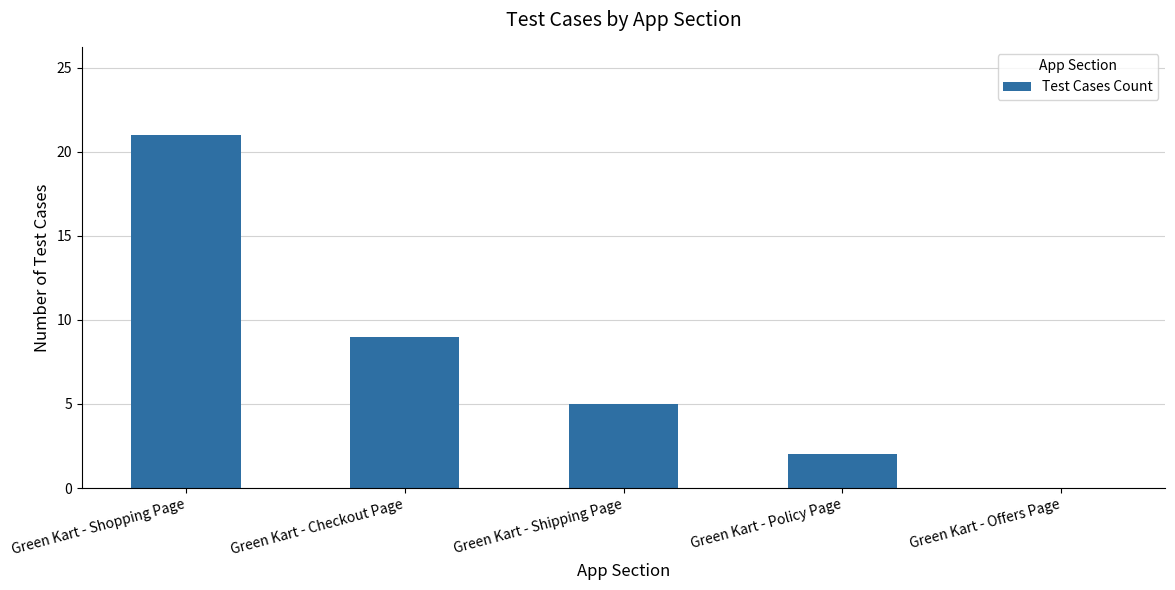

What is the sum of all values?

37